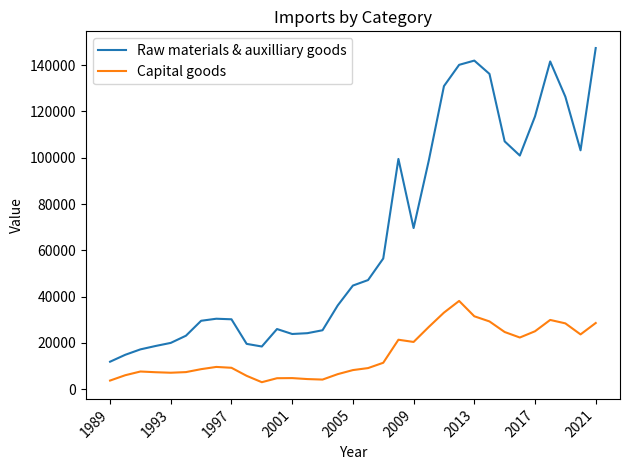

True or false: Capital goods and Raw materials & auxilliary goods intersect in this chart.

False